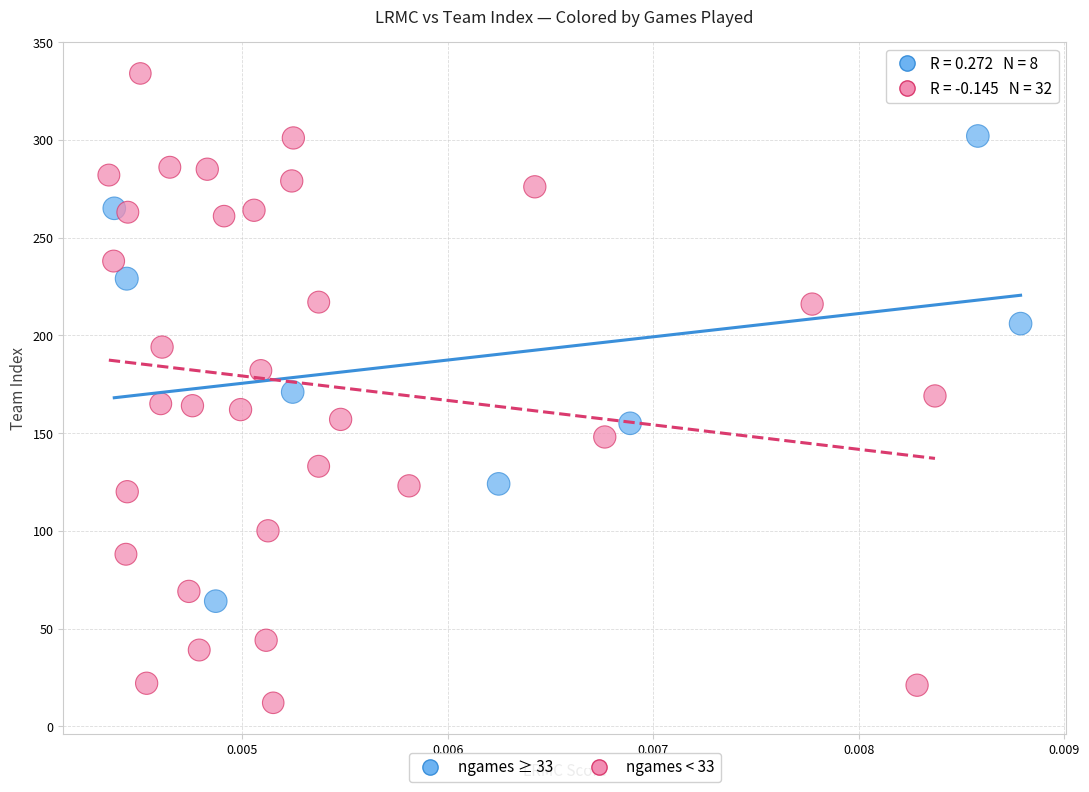

Which series contains the highest Y value?

ngames < 33